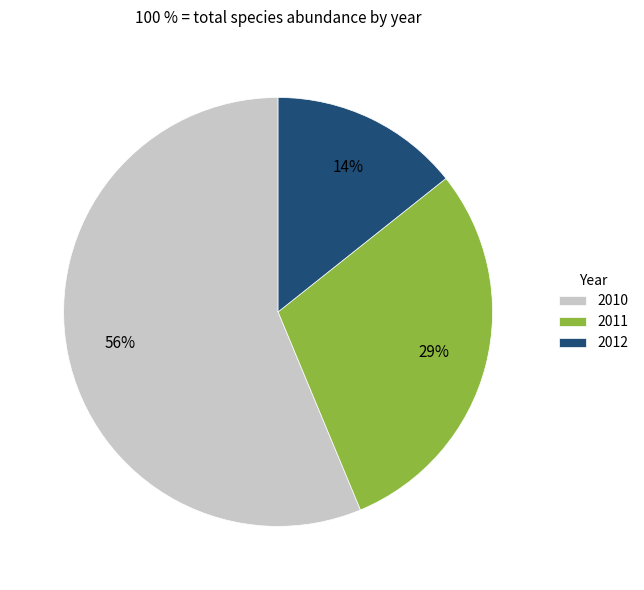

To the nearest percent, what is the average slice percentage?

33%